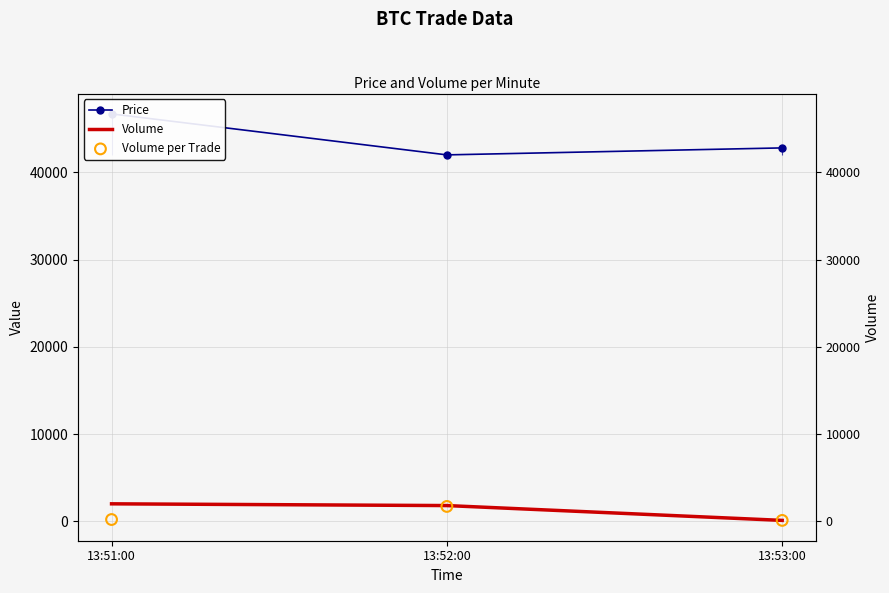

At which category is the sum across all series the highest?

13:51:00